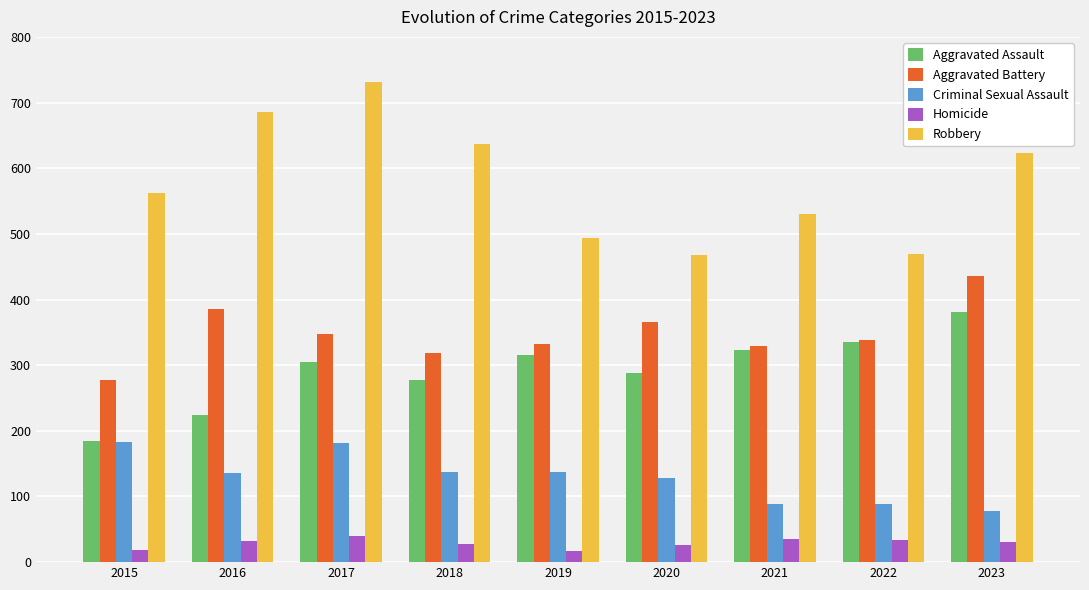

What is the difference between the maximum and minimum values in the Aggravated Battery series?

159